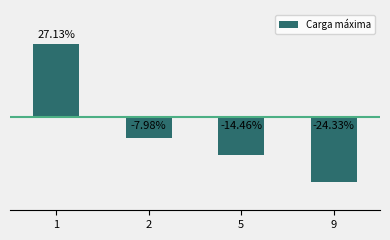

Rank the categories by value from highest to lowest.

1, 2, 5, 9